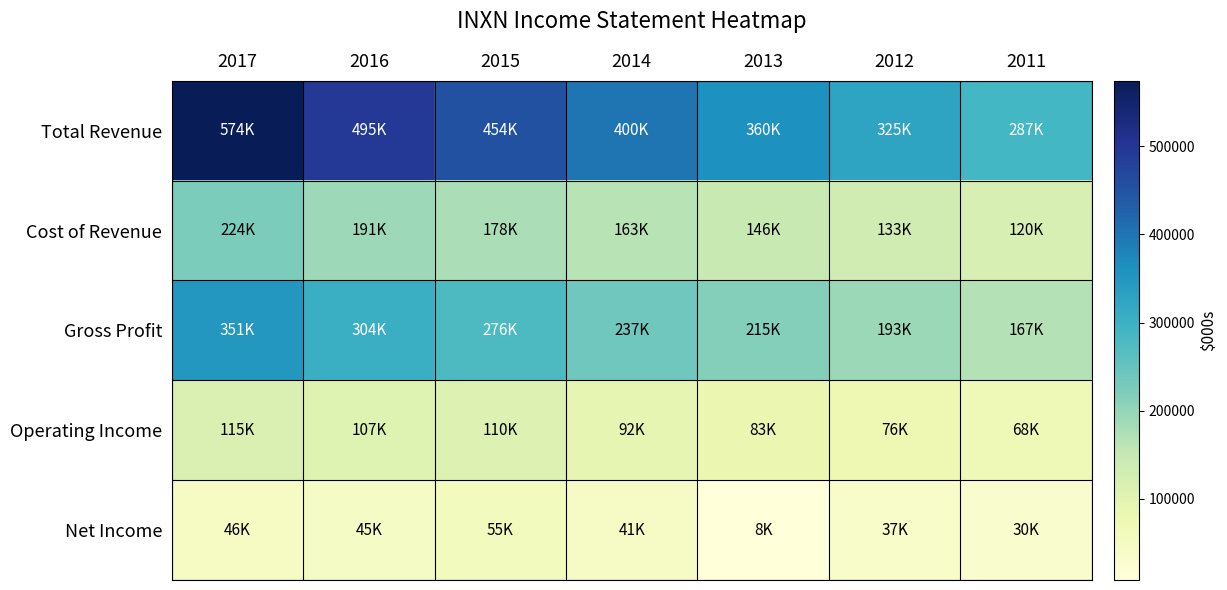

What is the difference between the highest and lowest values at 2011?

256800